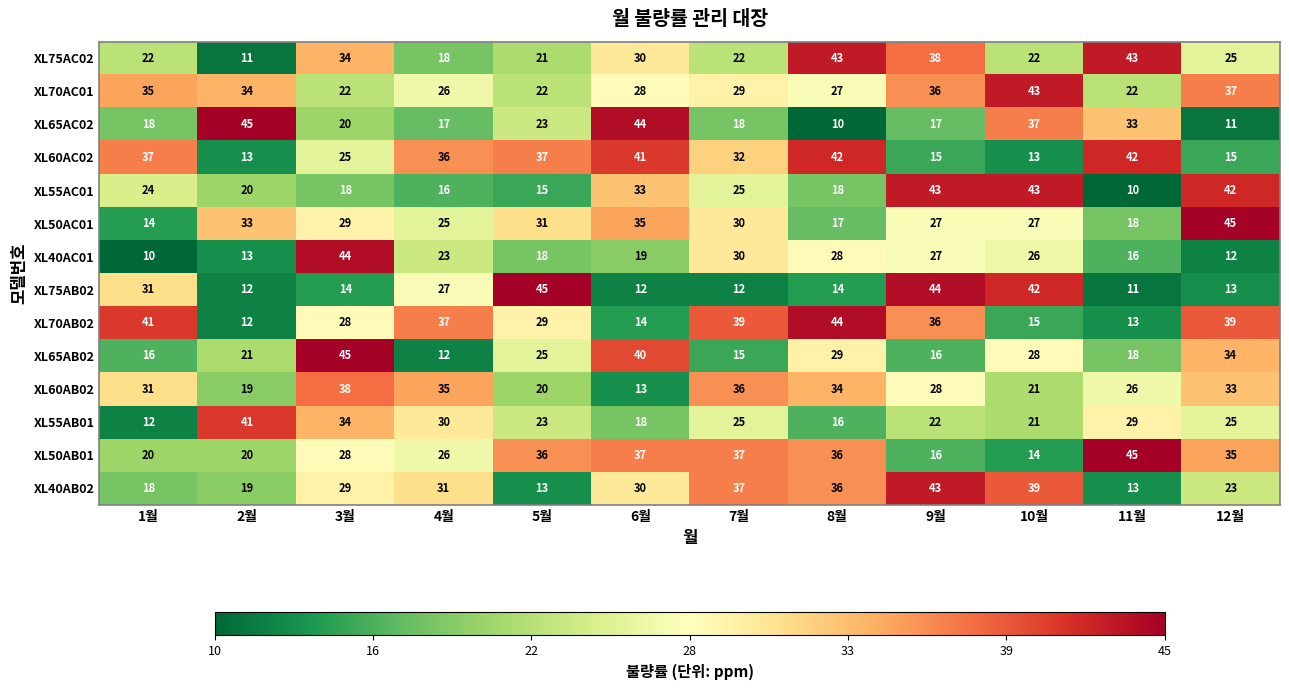

What is the minimum value for XL70AC01?

22